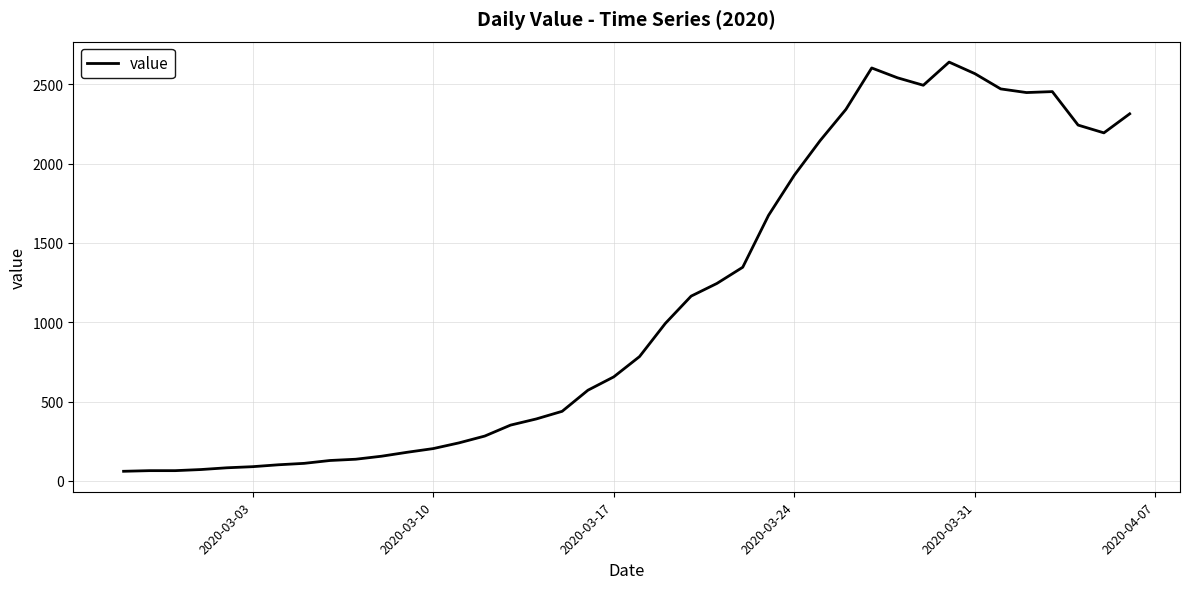

What is the difference between the maximum and minimum values?

2579